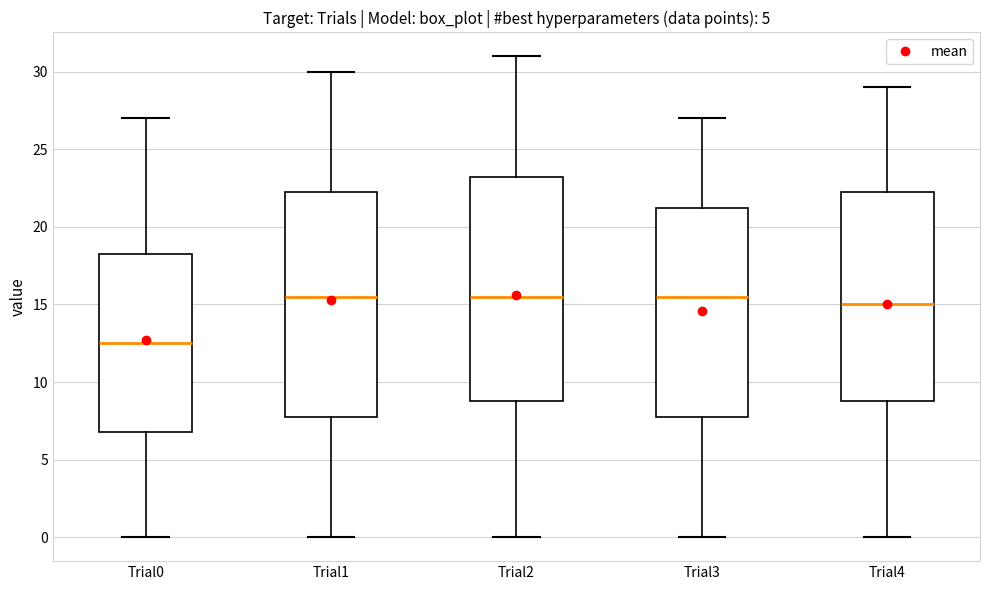

Reading left to right, transcribe this box plot: for each box, give where its median line is, the range the box spans, and where its two whiskers end, as read against the y-axis. The values are not printed on the chart, so give them approximately, as read against the axis.

Trial0: median 12.5, box 7.0 to 18.5, whiskers 0.0 to 27.0
Trial1: median 15.5, box 8.0 to 22.5, whiskers 0.0 to 30.0
Trial2: median 15.5, box 9.0 to 23.5, whiskers 0.0 to 31.0
Trial3: median 15.5, box 8.0 to 21.5, whiskers 0.0 to 27.0
Trial4: median 15.0, box 9.0 to 22.5, whiskers 0.0 to 29.0